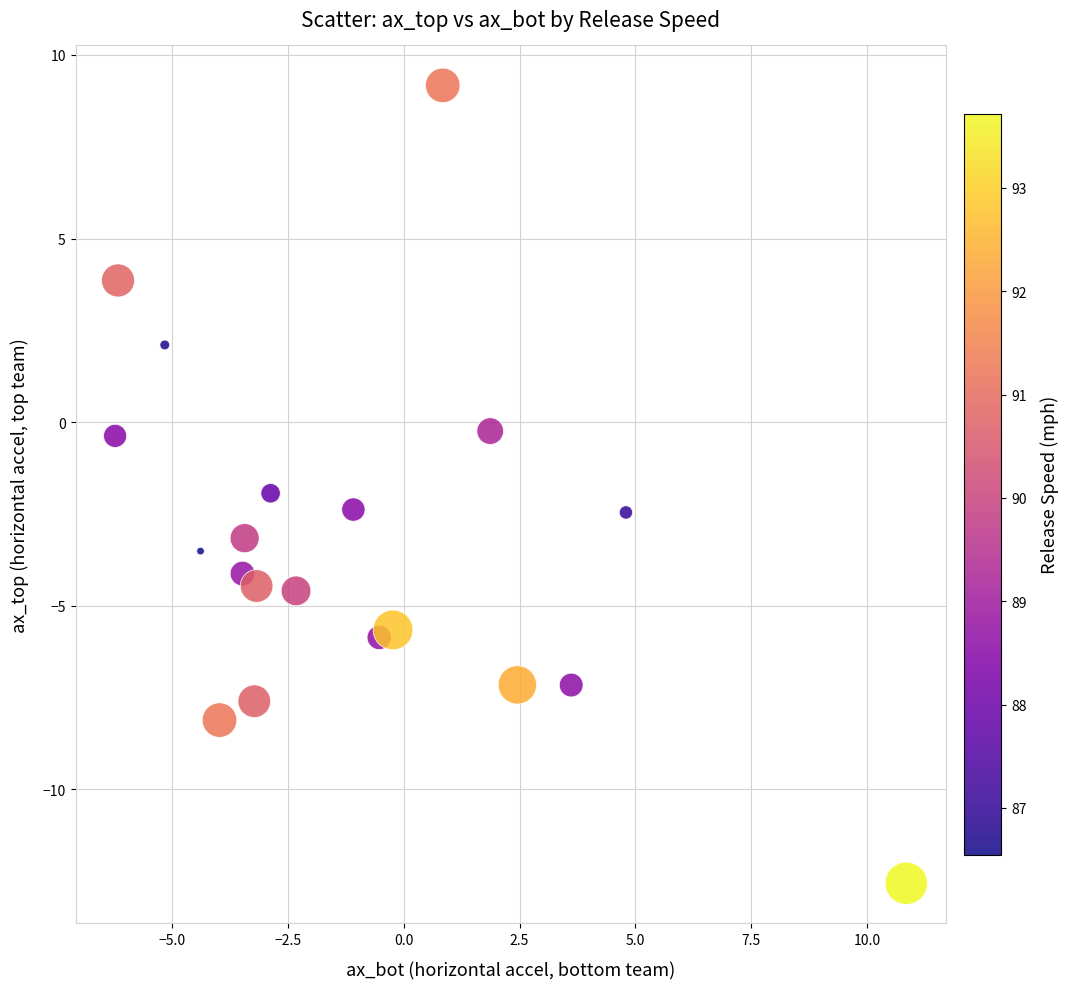

What is the range of Y values (max minus min)?

21.7